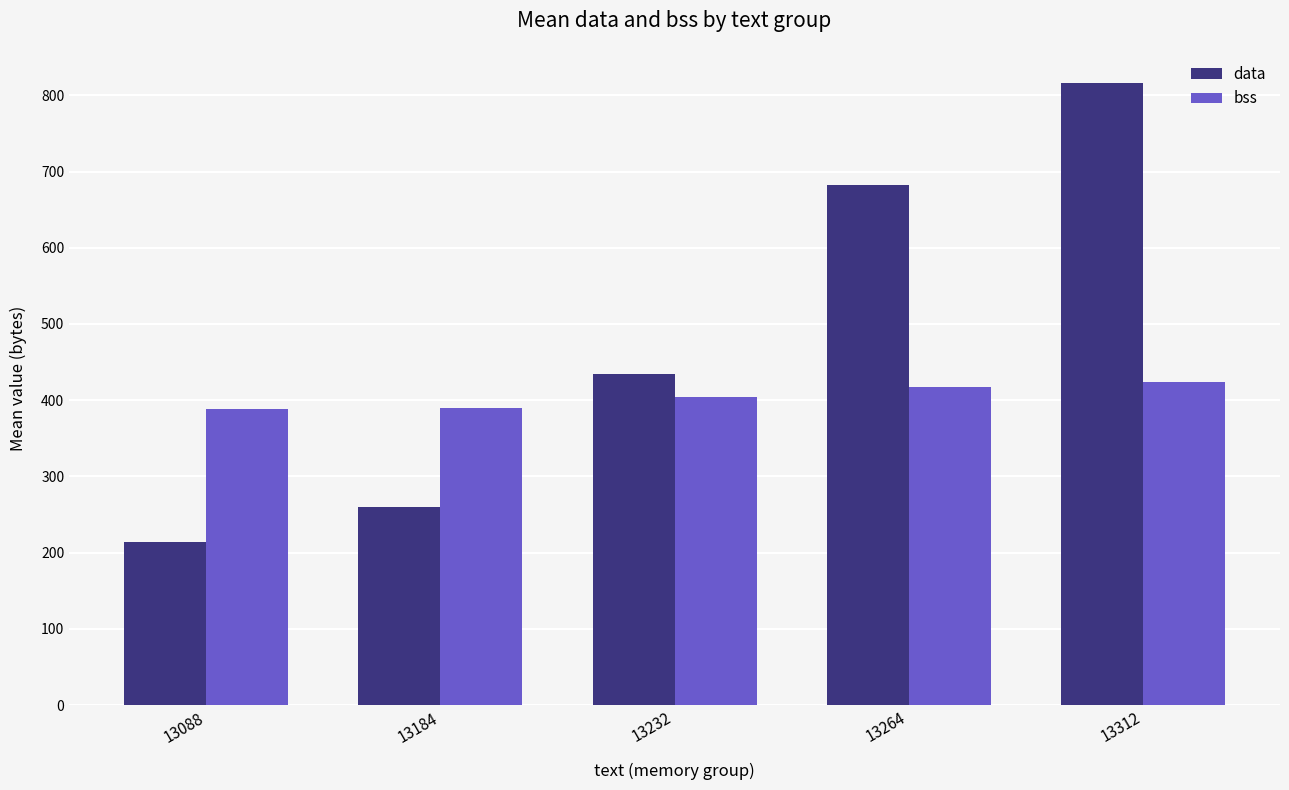

What is the maximum value for data?

816.0